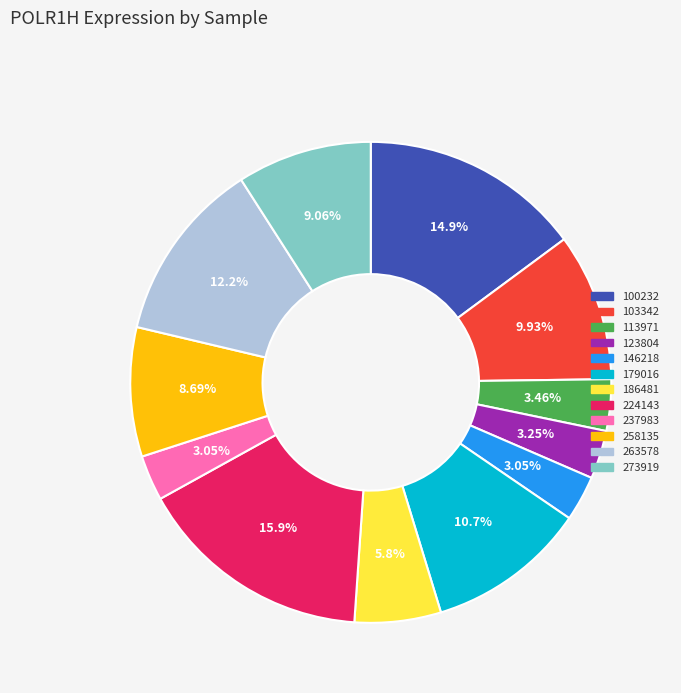

To the nearest percent, what is the average slice percentage?

8%